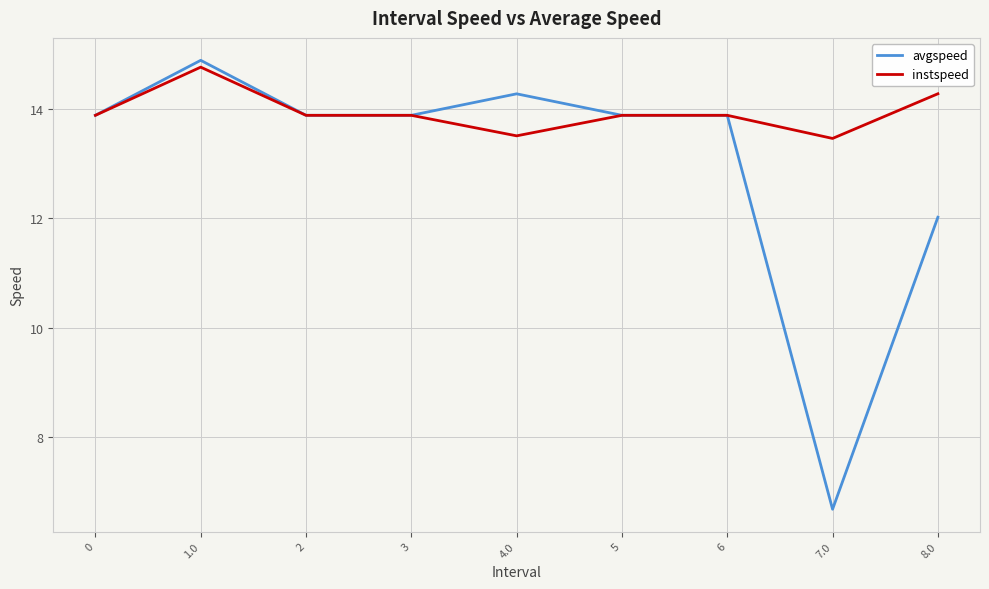

Is this an area chart (filled region under the line)?

No